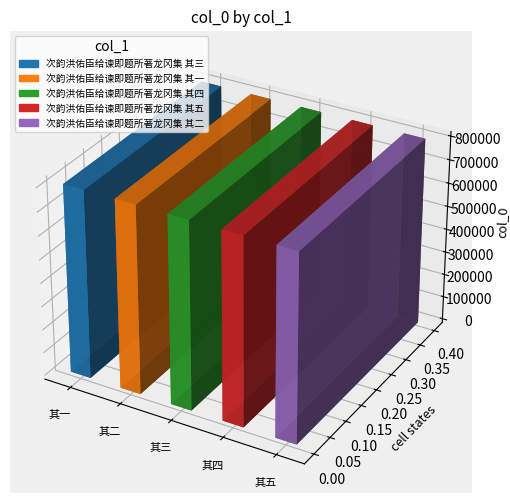

Where is the data nearest to the value 802351?

次韵洪佑臣给谏即题所著龙冈集 其三